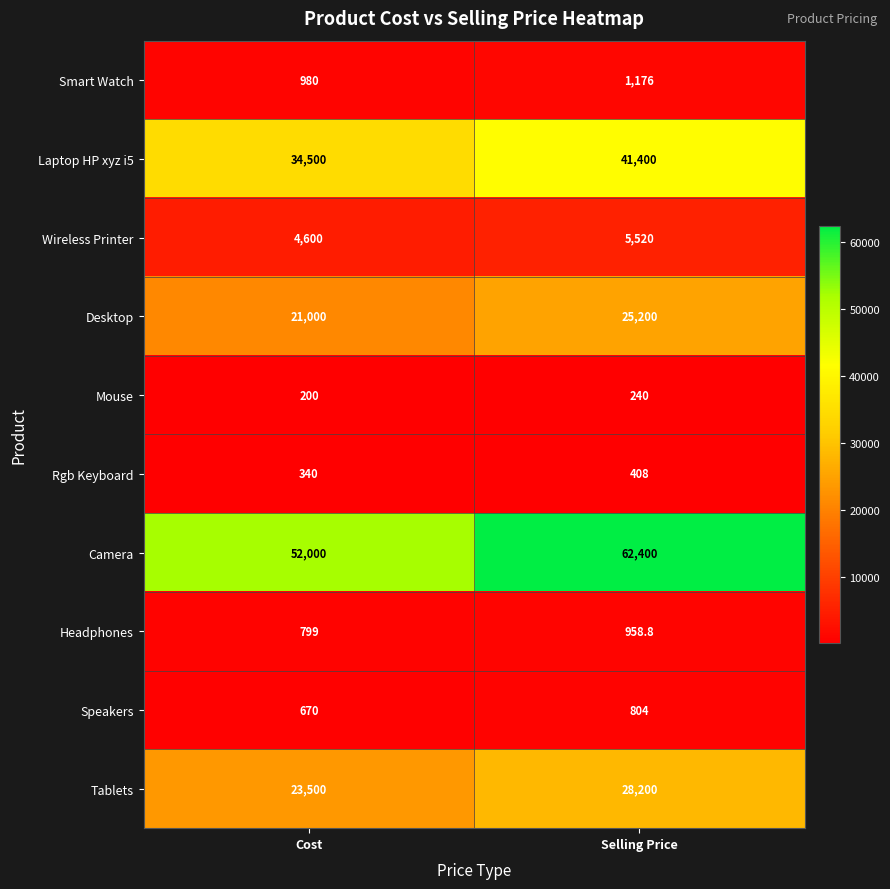

True or false: Smart Watch has a value of 1176.0 at Selling Price.

True